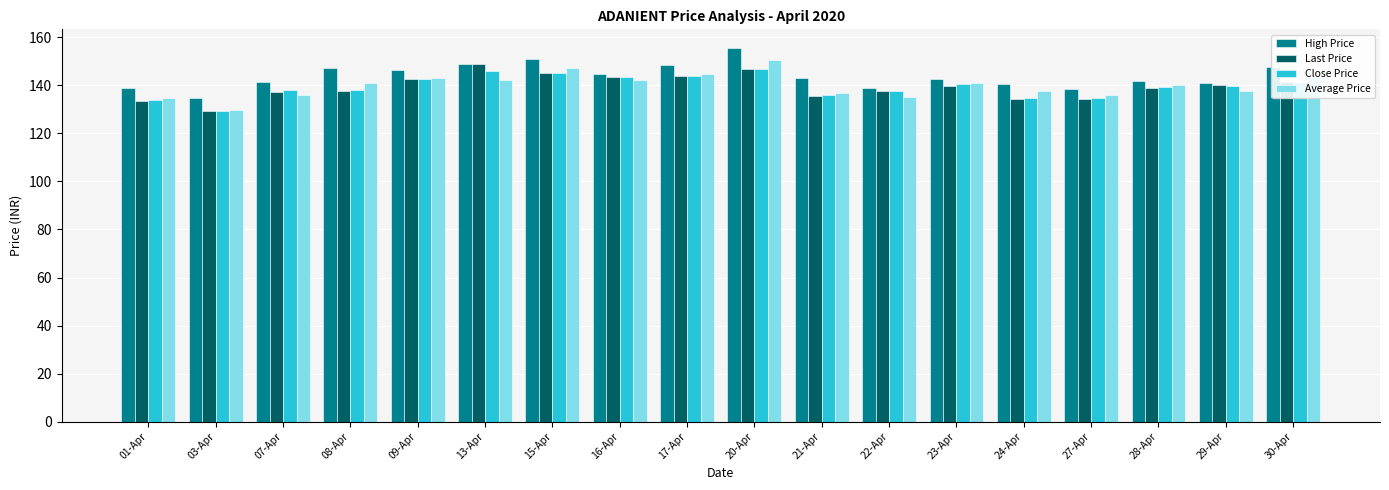

What position from the right is 29-Apr?

2